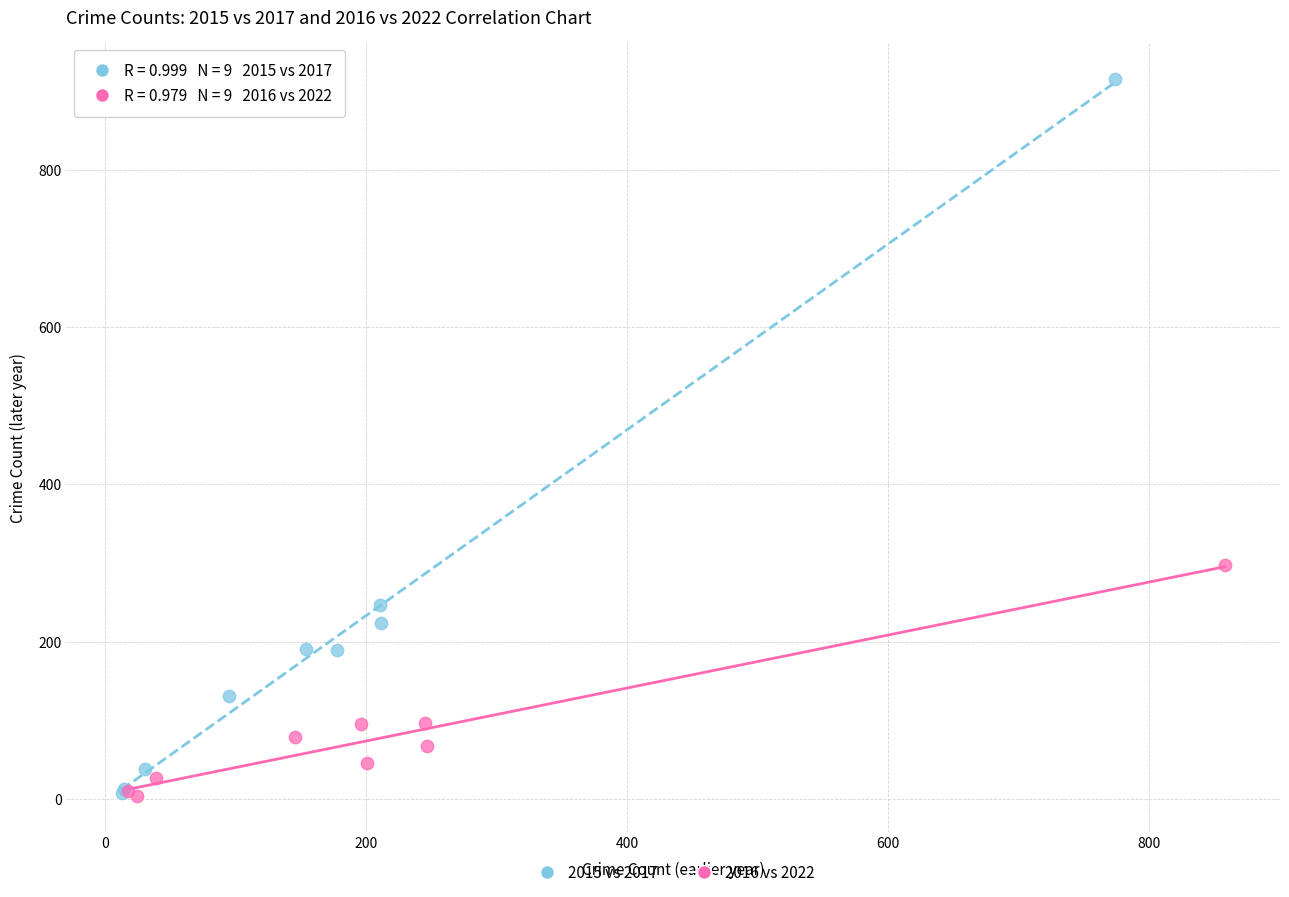

Which series contains the highest Y value?

2015 vs 2017